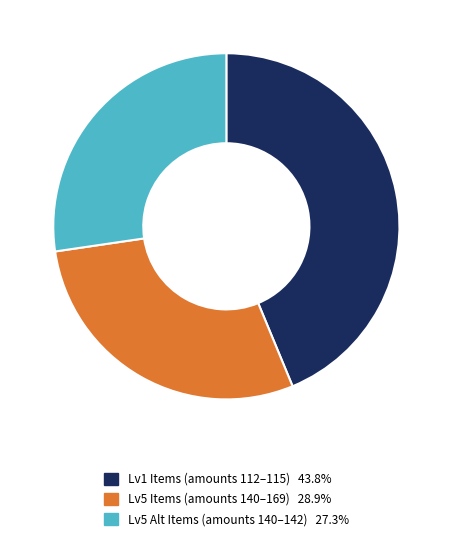

Is the sum of Lv5 Items (amounts 140–169) 28.9% and Lv5 Alt Items (amounts 140–142) 27.3% greater than half?

Yes